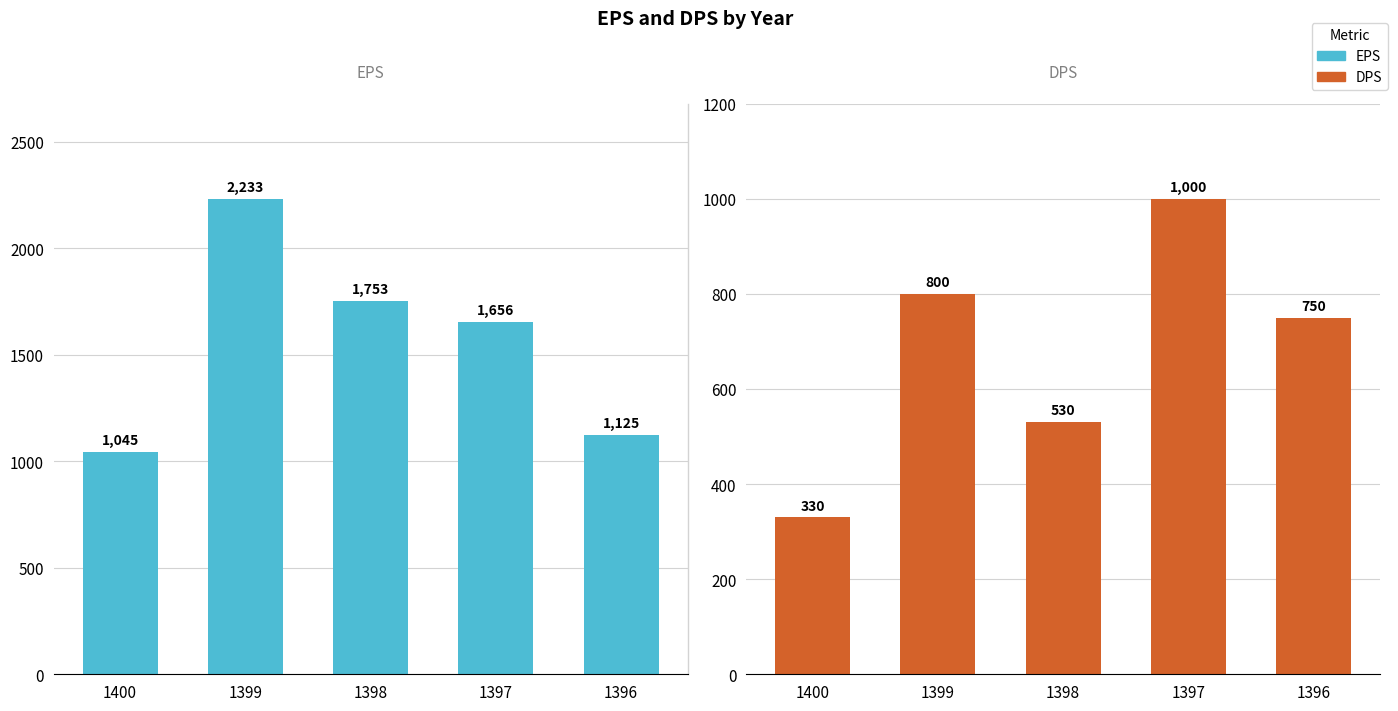

Reading left to right, what are all the values shown in this chart?

EPS: 1045	2233	1753	1656	1125
DPS: 330	800	530	1000	750